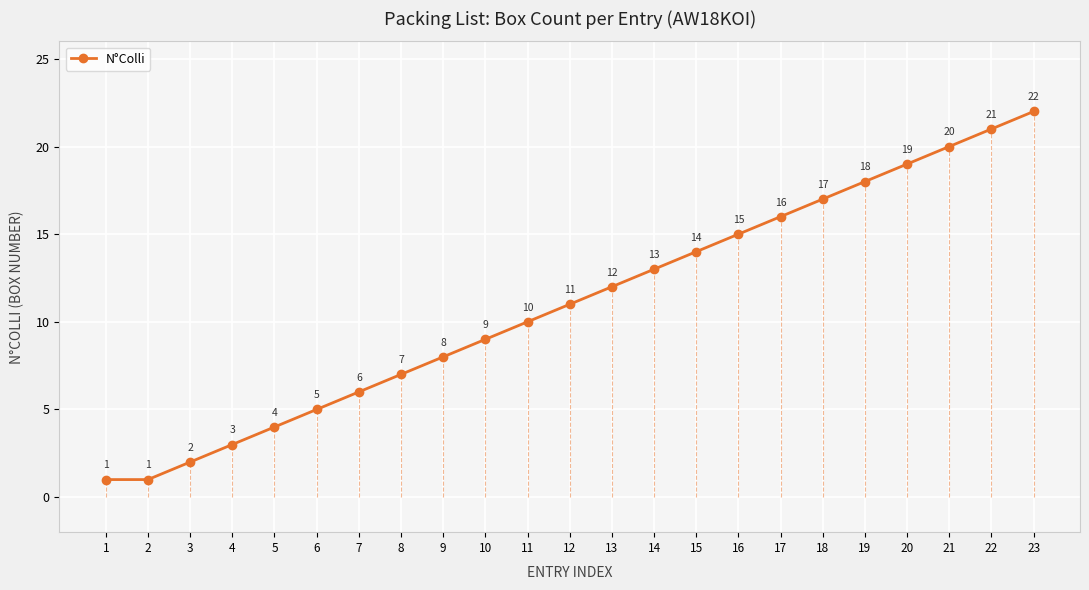

The value at 1 is 1. True or false?

True